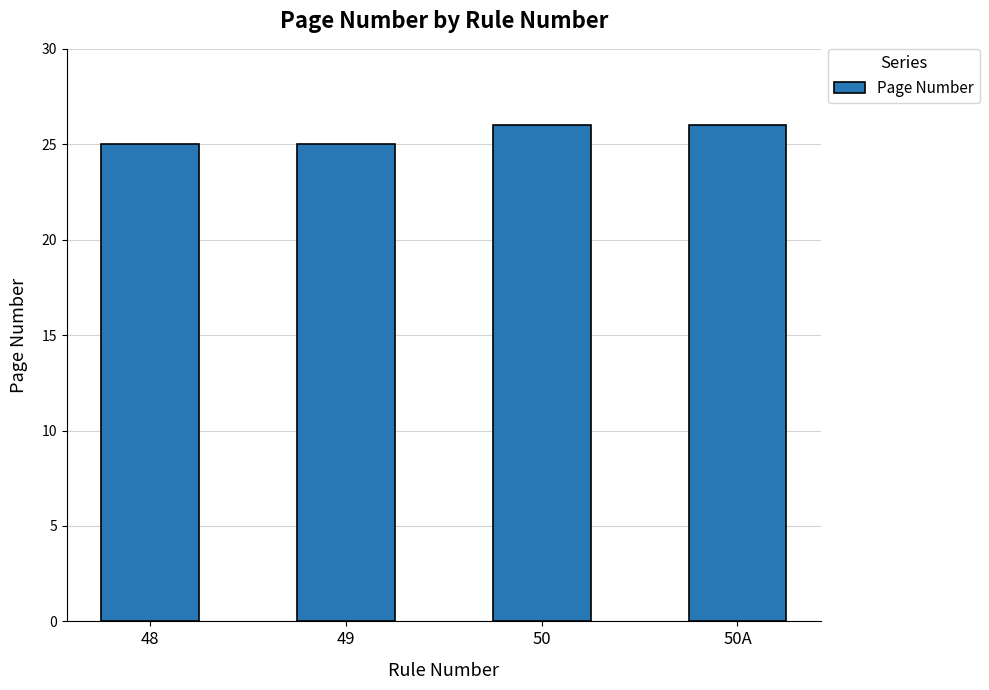

Reading left to right, extract all data points from this chart.

48=25	49=25	50=26	50A=26